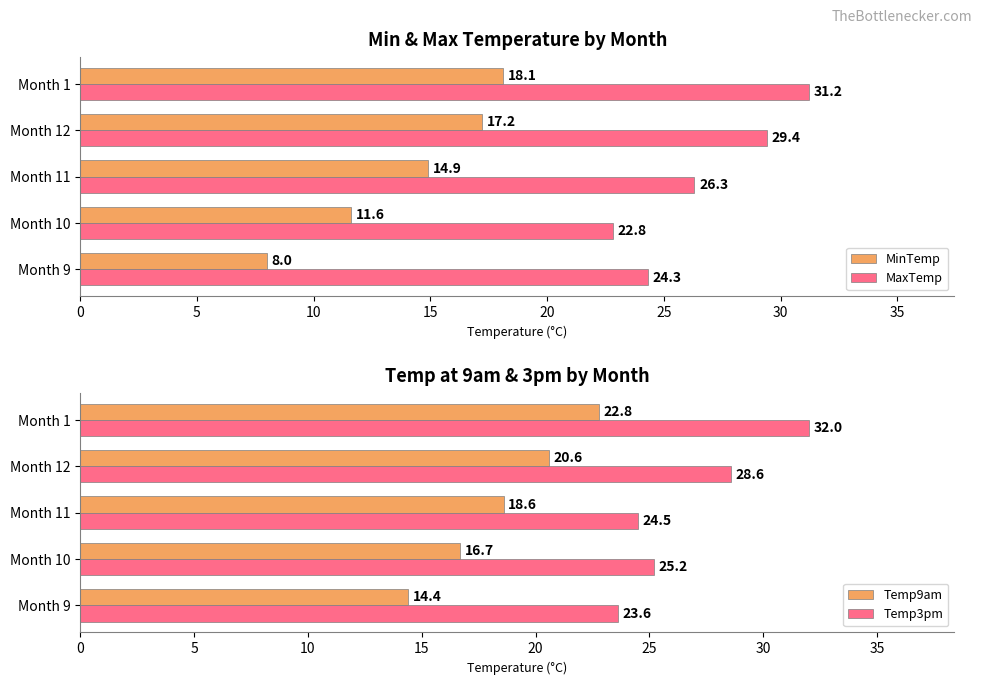

At how many categories does at least one series exceed 15?

5